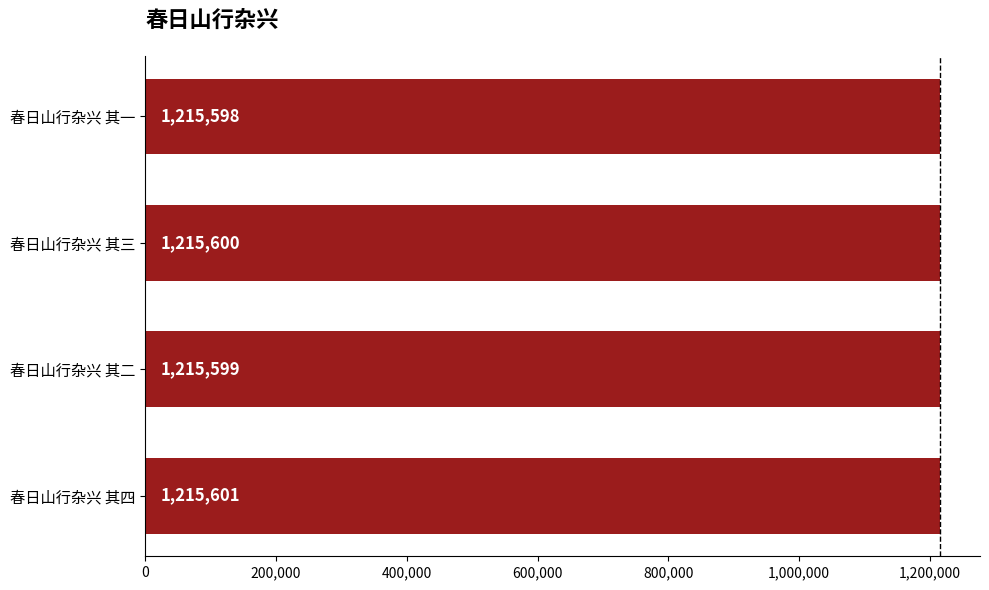

Approximately how many times larger is the value at 春日山行杂兴 其二 compared to 春日山行杂兴 其三?

1.0